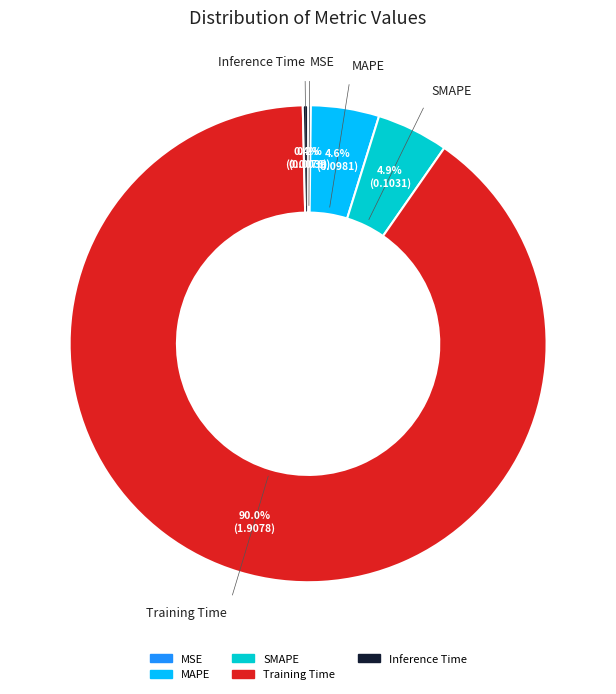

Which slice is the largest?

Training Time